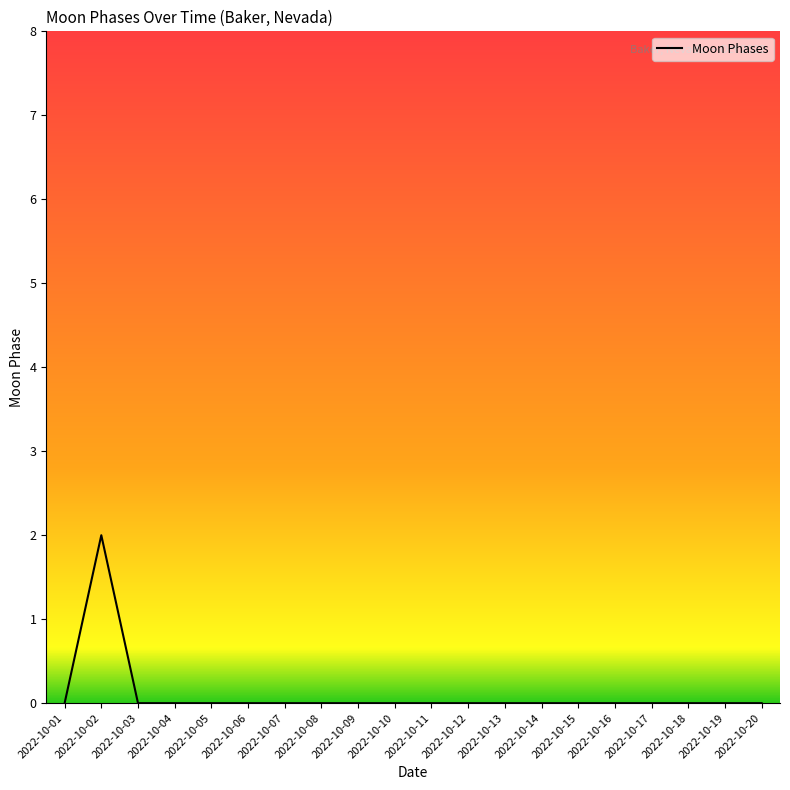

What is the difference between the maximum and second lowest values?

2